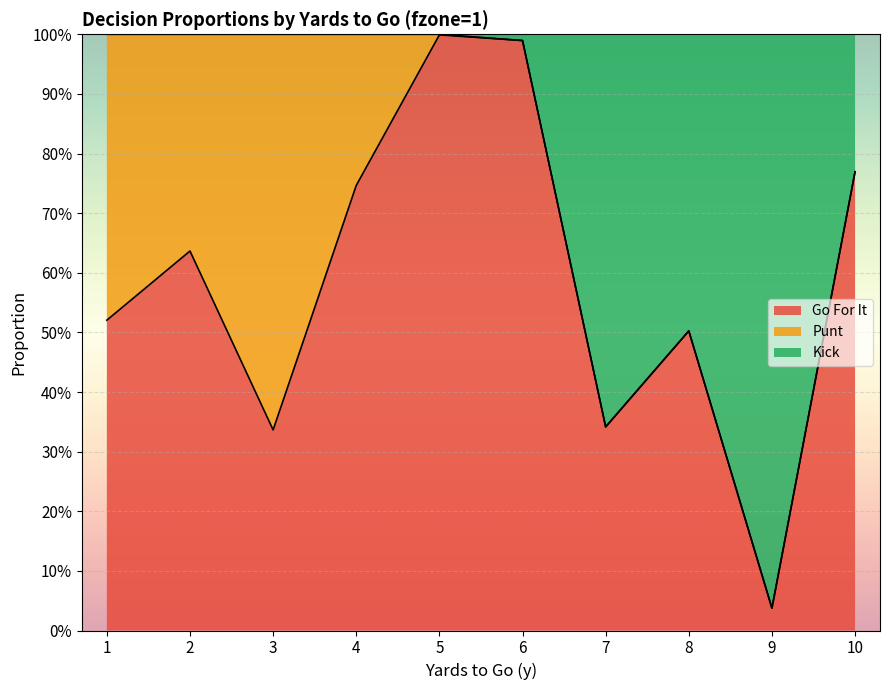

In kick, how many points are lower than both neighbors (excluding endpoints)?

2